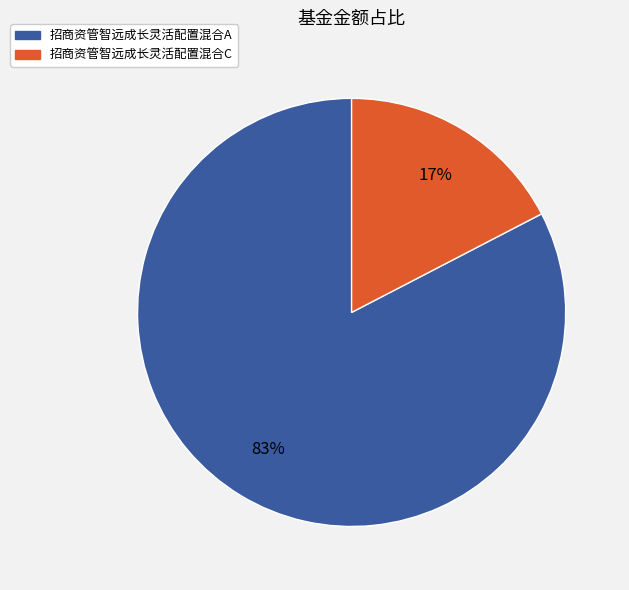

Combined, do 招商资管智远成长灵活配置混合A and 招商资管智远成长灵活配置混合C account for over 50%?

Yes